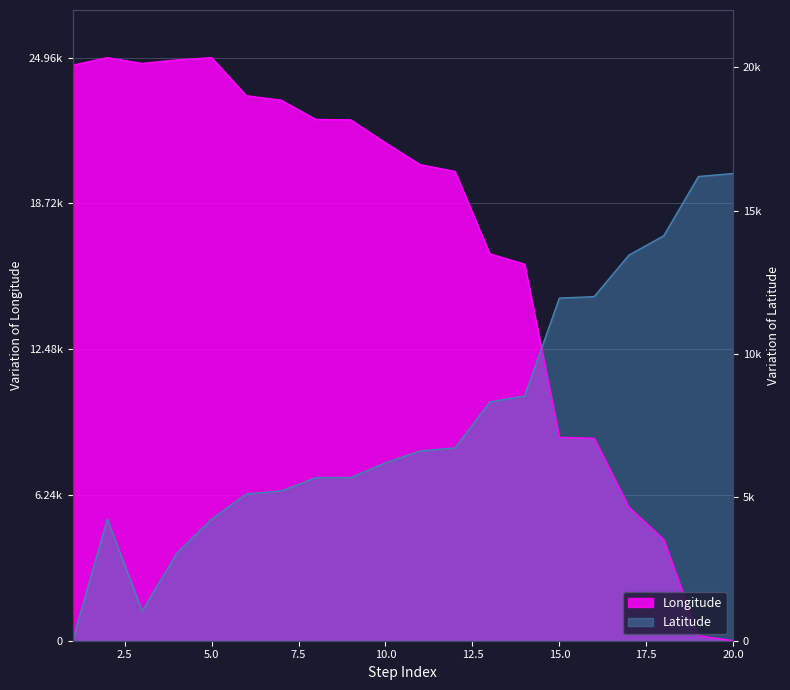

Where is the first local maximum for Longitude?

2